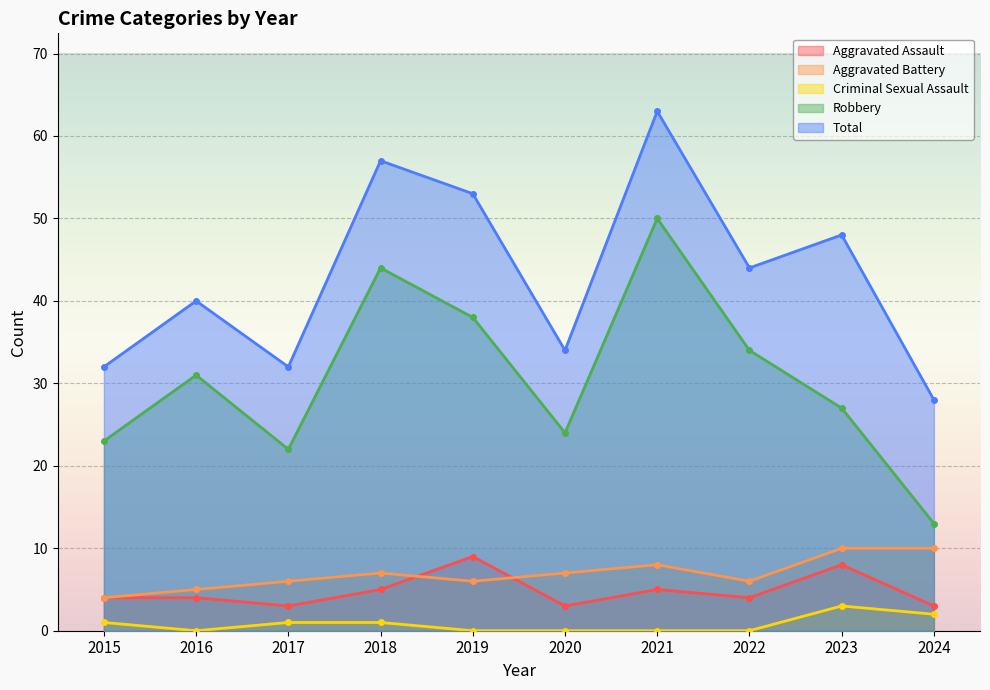

How many values in Criminal Sexual Assault are above zero?

5